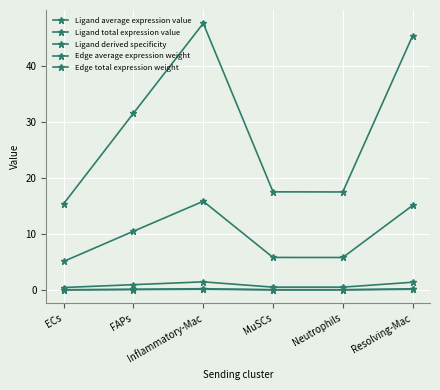

True or false: Edge average expression weight has a value of 0.3 at Inflammatory-Mac.

False